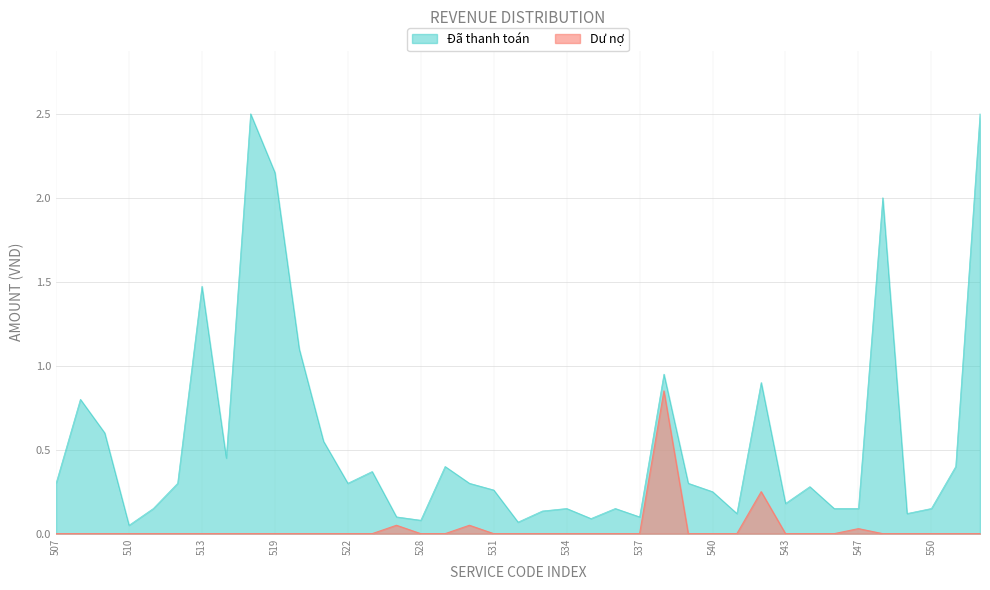

What is the difference between the highest and lowest values at 537?

0.1